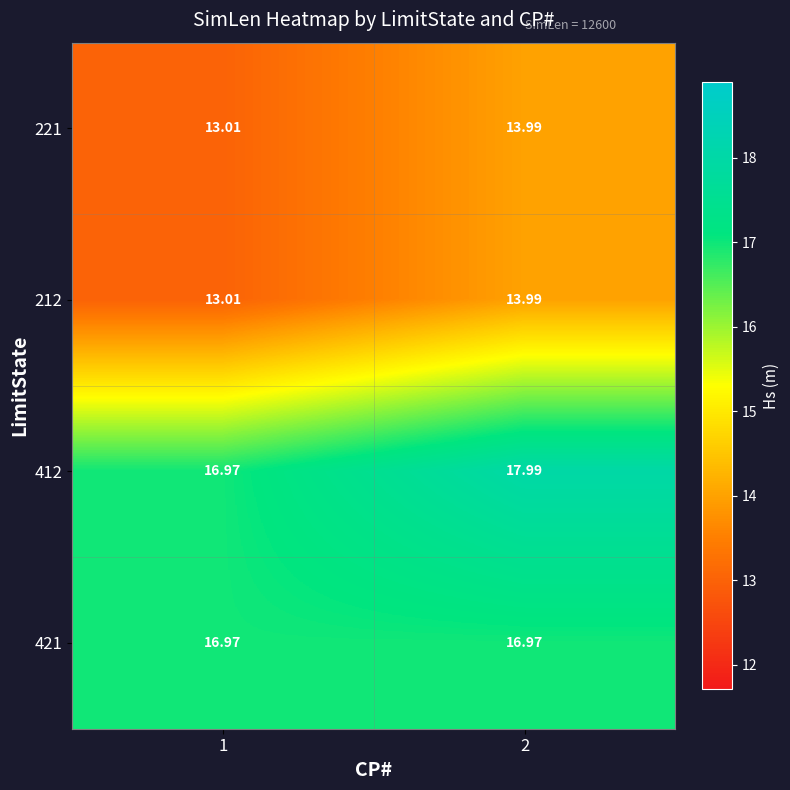

What is the minimum value shown in the chart?

13.0